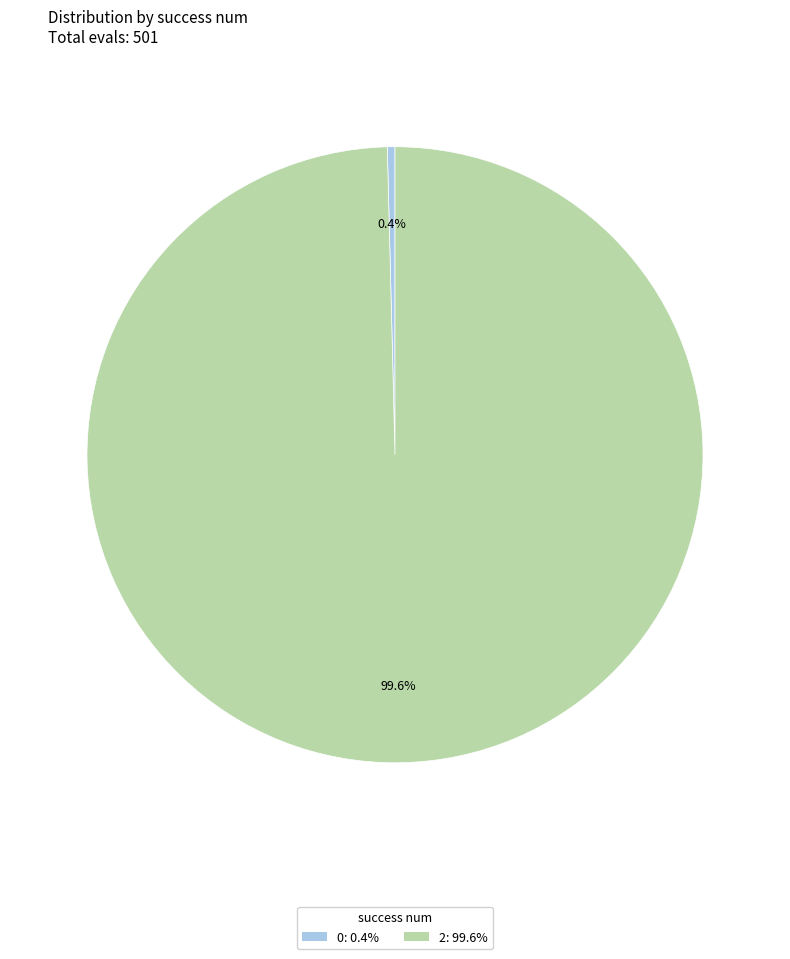

What portion of the pie excludes 0: 0.4%?

99.6%